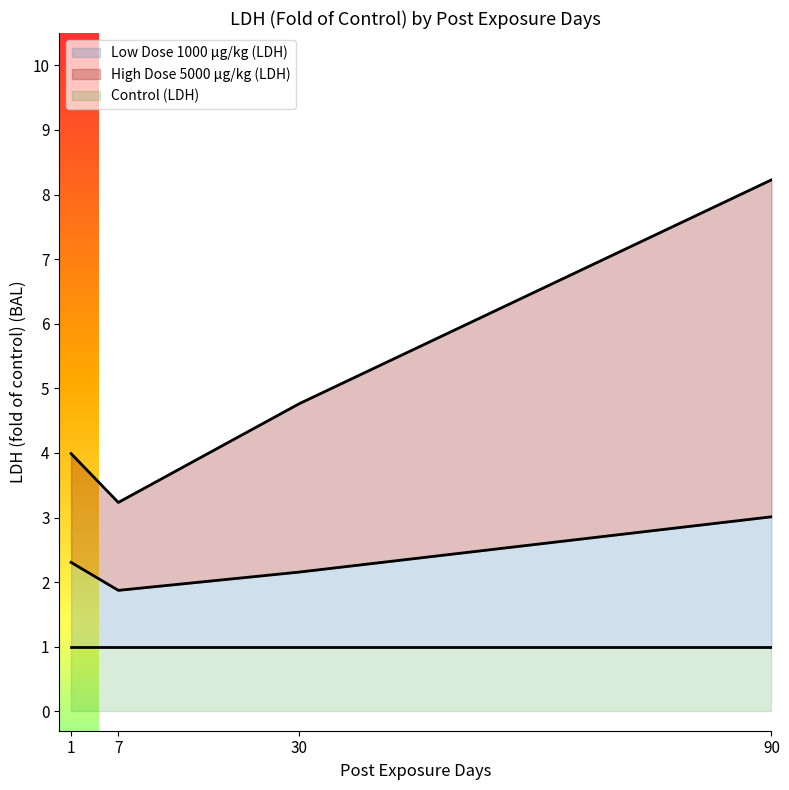

Which category has the lowest value in the Low Dose 1000 ug/kg (LDH) series?

7